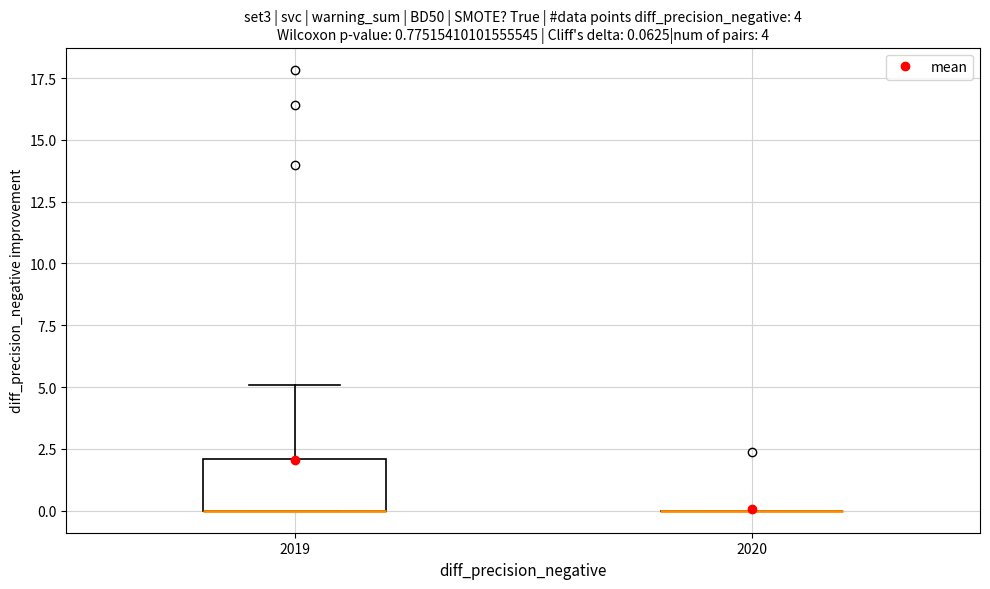

Which box is the tallest, from its lower edge to its upper edge?

2019